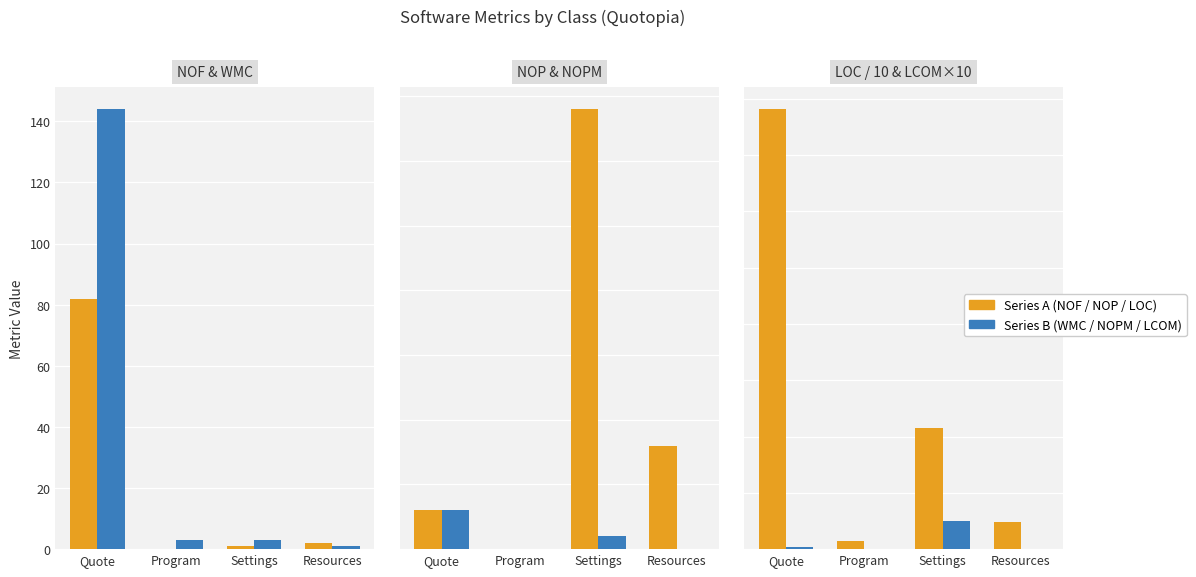

The LCOM × 10 series shows 6.2 at Settings. True or false?

False